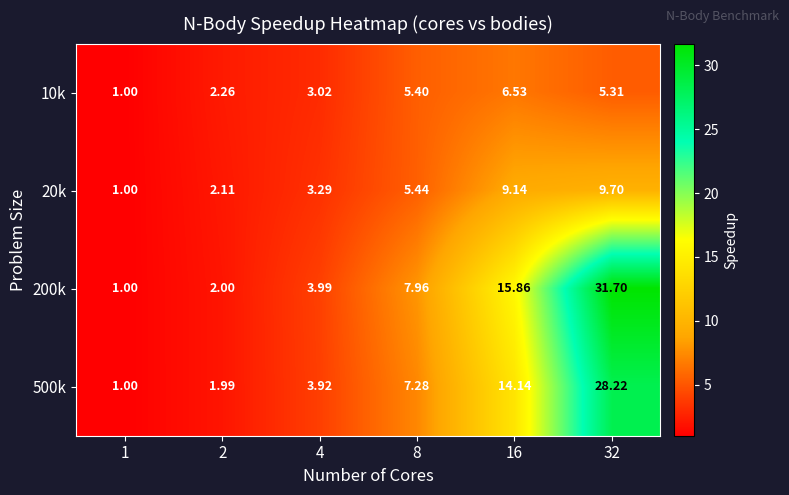

Is the value of 200k at 16 greater than the value of 500k at 32?

No